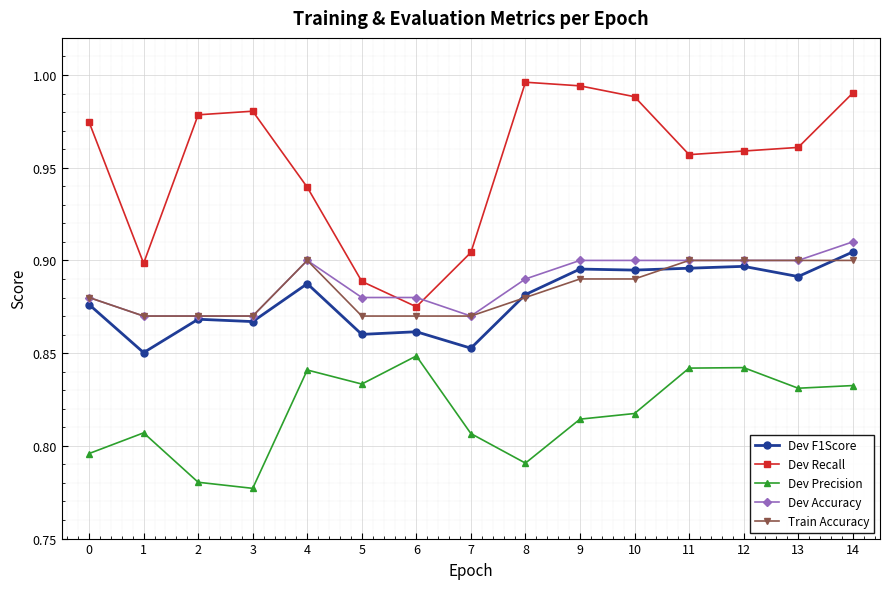

Is it true that Train Accuracy equals 0.9 at 4?

True